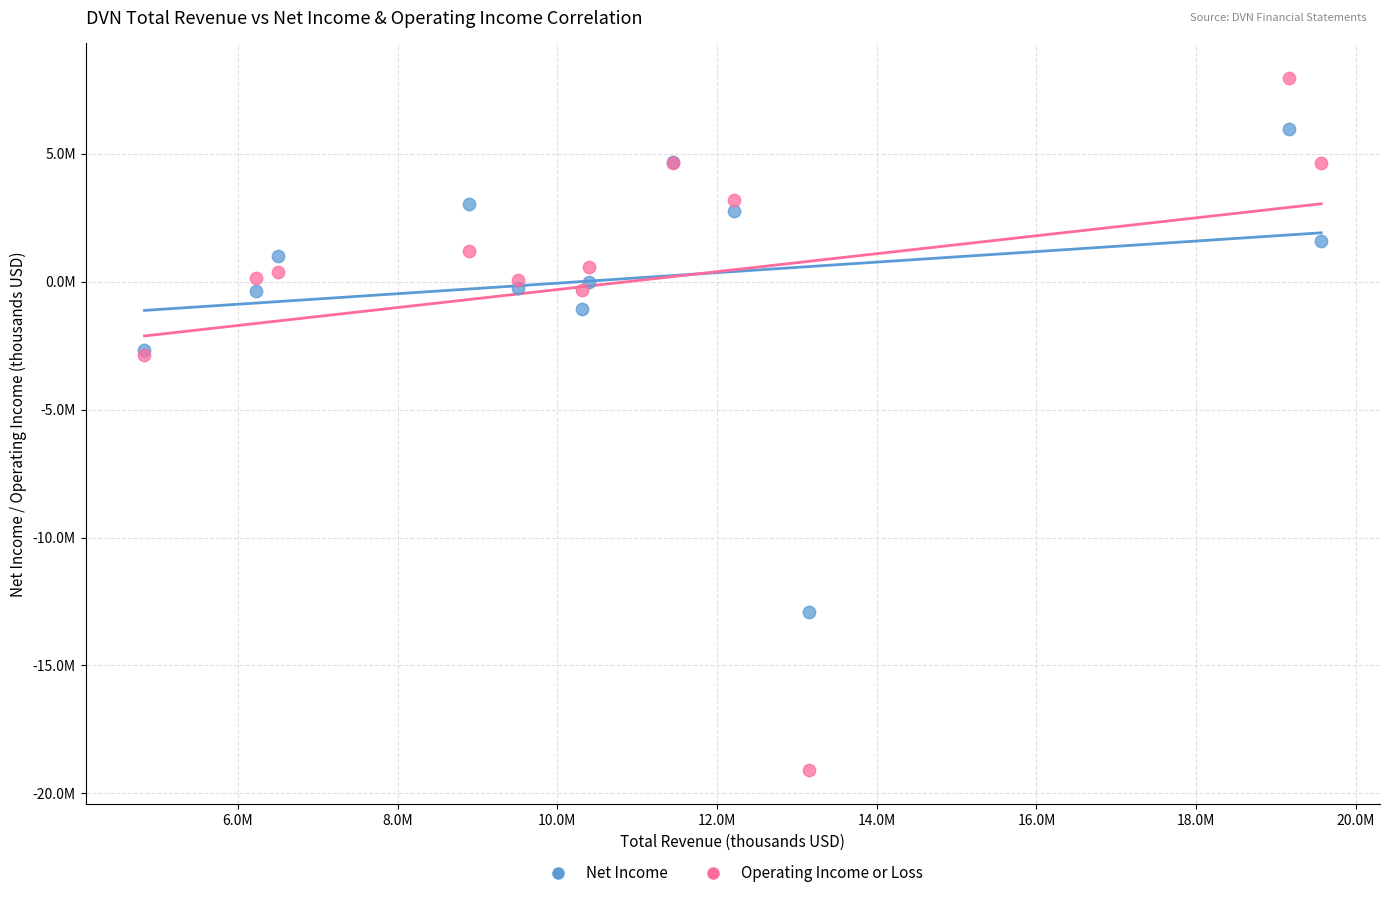

Which series has the largest Y range (max minus min)?

Operating Income or Loss